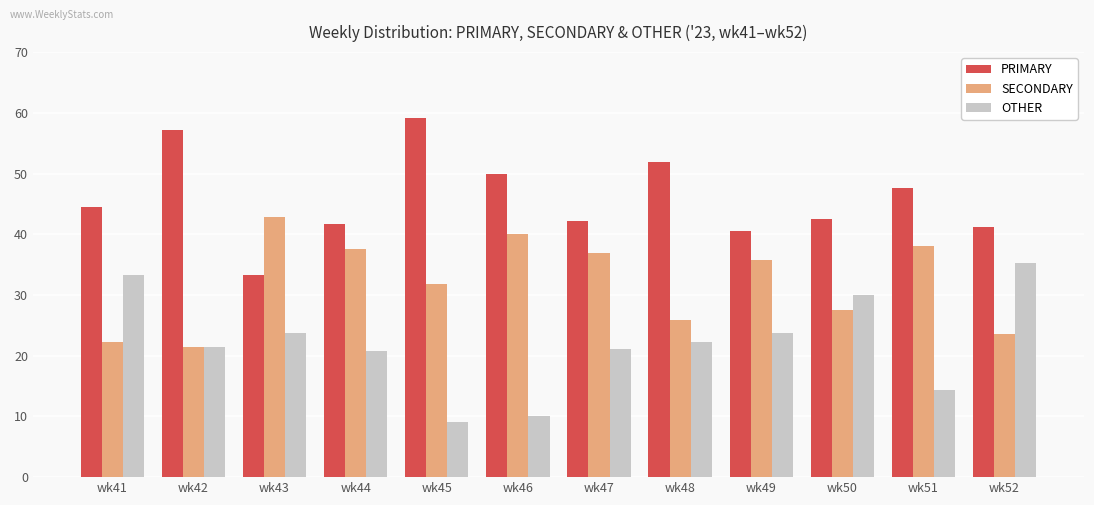

What is the value of the SECONDARY bar at the 6th from the left?

40.0